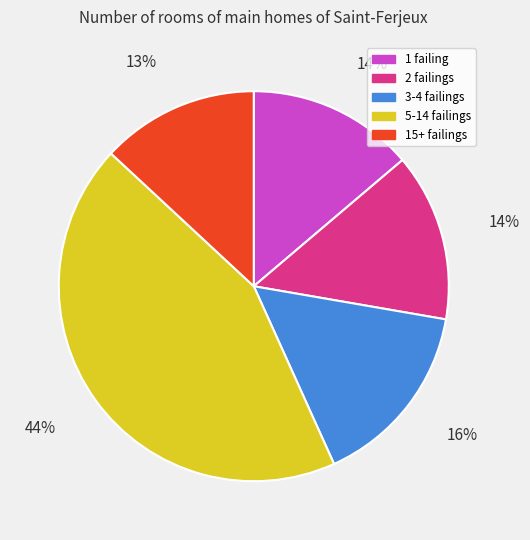

Does any single category account for the majority?

No